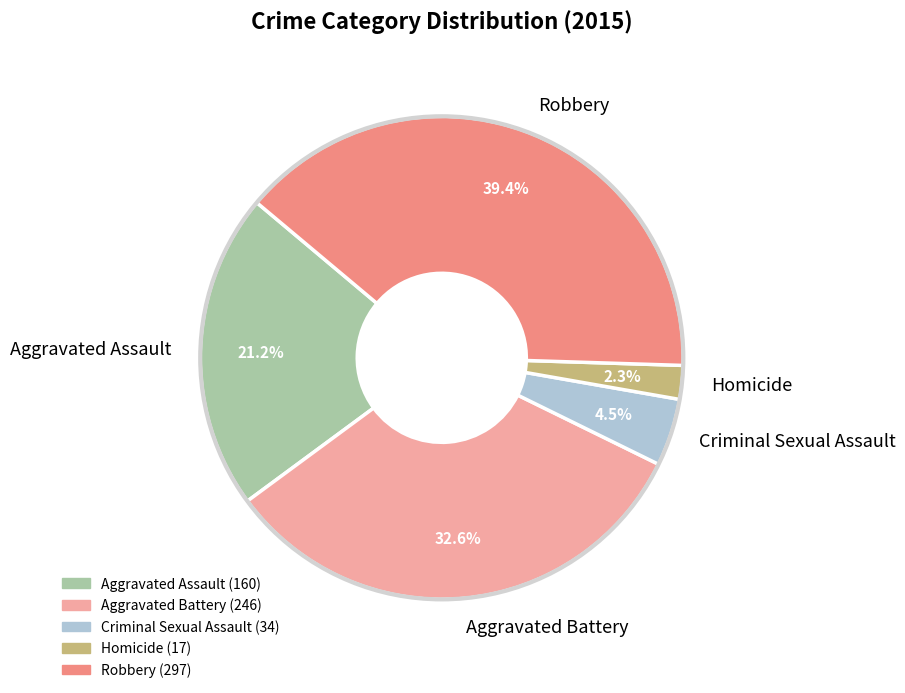

To the nearest percent, what is the combined percentage of Criminal Sexual Assault and Aggravated Assault?

26%